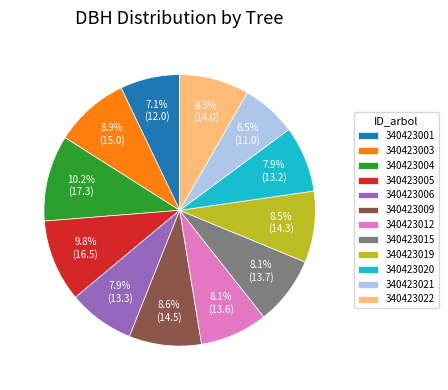

Approximately how many times larger is the value at 340423022 compared to 340423021?

1.3